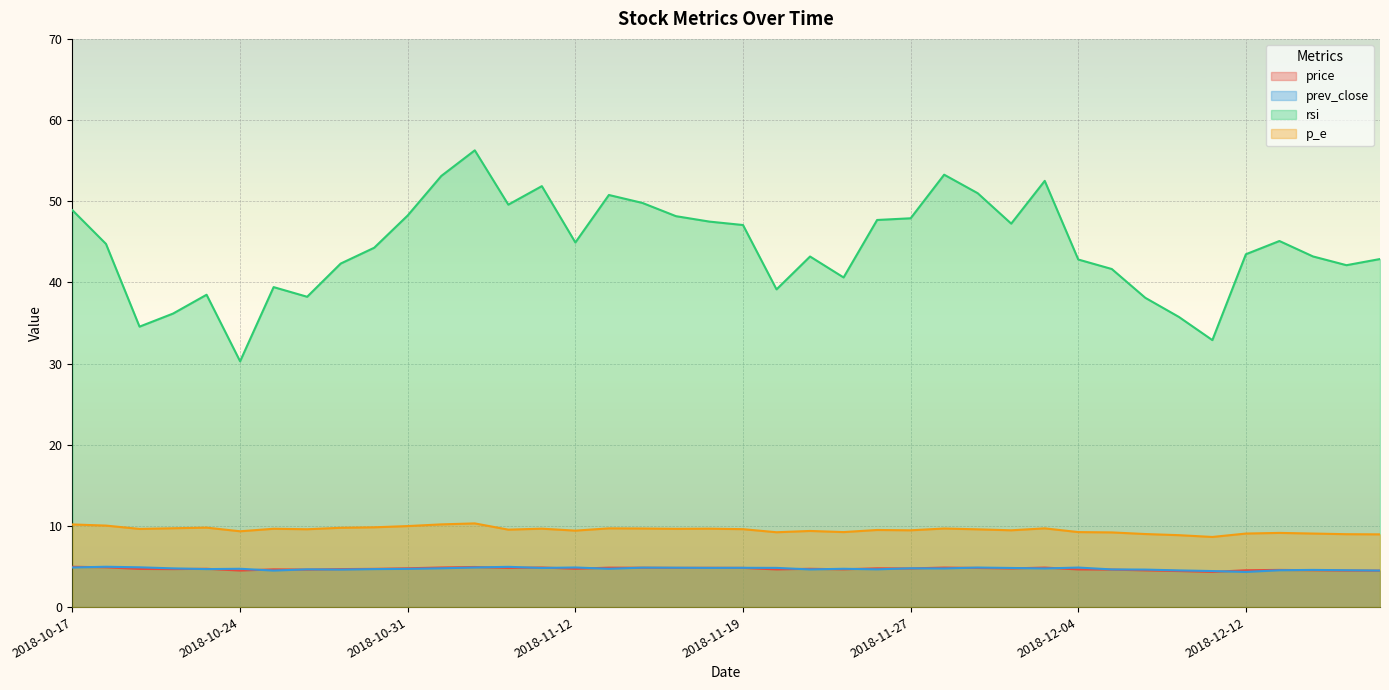

Reading left to right, transcribe all the data shown in this chart.

price: 5.0	4.9	4.7	4.7	4.7	4.5	4.7	4.6	4.7	4.7	4.8	4.9	4.9	4.8	4.9	4.7	4.9	4.8	4.8	4.8	4.8	4.6	4.7	4.7	4.8	4.8	4.9	4.8	4.8	4.9	4.6	4.6	4.5	4.4	4.3	4.5	4.6	4.5	4.5	4.5
prev_close: 4.9	5.0	4.9	4.8	4.7	4.7	4.5	4.7	4.6	4.7	4.7	4.8	4.9	5.0	4.8	4.9	4.7	4.9	4.8	4.8	4.8	4.8	4.6	4.7	4.7	4.8	4.8	4.9	4.8	4.8	4.9	4.6	4.6	4.5	4.4	4.3	4.5	4.6	4.5	4.5
rsi: 48.9	44.7	34.5	36.2	38.5	30.3	39.4	38.2	42.3	44.3	48.2	53.1	56.3	49.6	51.9	44.9	50.8	49.8	48.2	47.5	47.1	39.1	43.2	40.6	47.7	47.9	53.3	51.0	47.2	52.5	42.8	41.6	38.1	35.8	32.9	43.5	45.1	43.2	42.1	42.9
p_e: 10.2	10.0	9.6	9.7	9.8	9.3	9.7	9.6	9.8	9.8	10.0	10.2	10.3	9.5	9.7	9.4	9.7	9.7	9.6	9.7	9.6	9.2	9.4	9.2	9.5	9.5	9.7	9.6	9.5	9.7	9.2	9.2	9.0	8.9	8.6	9.1	9.1	9.1	9.0	9.0